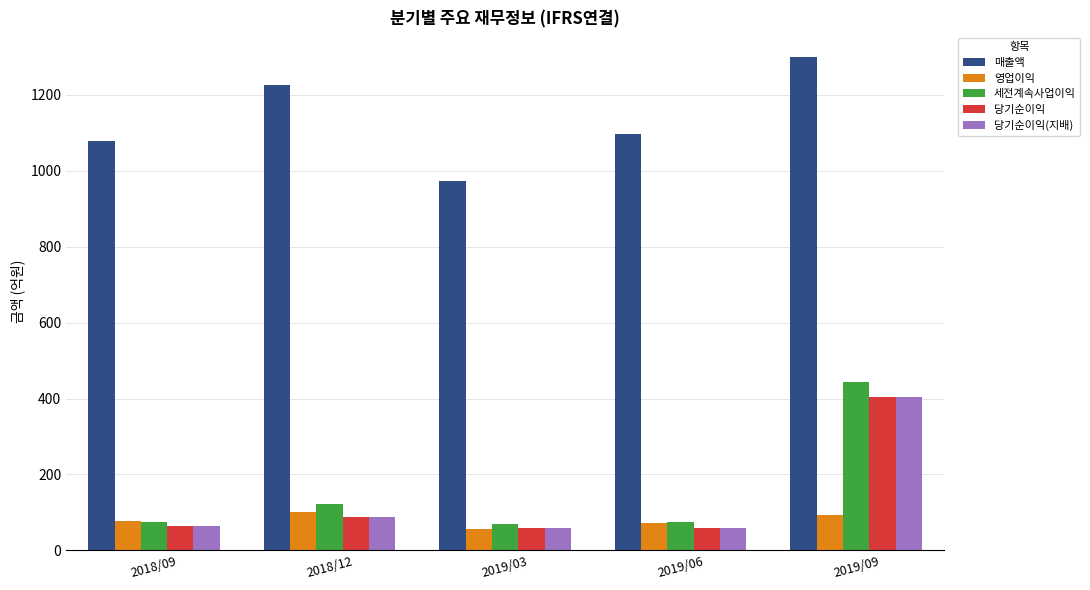

At which category is the sum across all series the highest?

2019/09